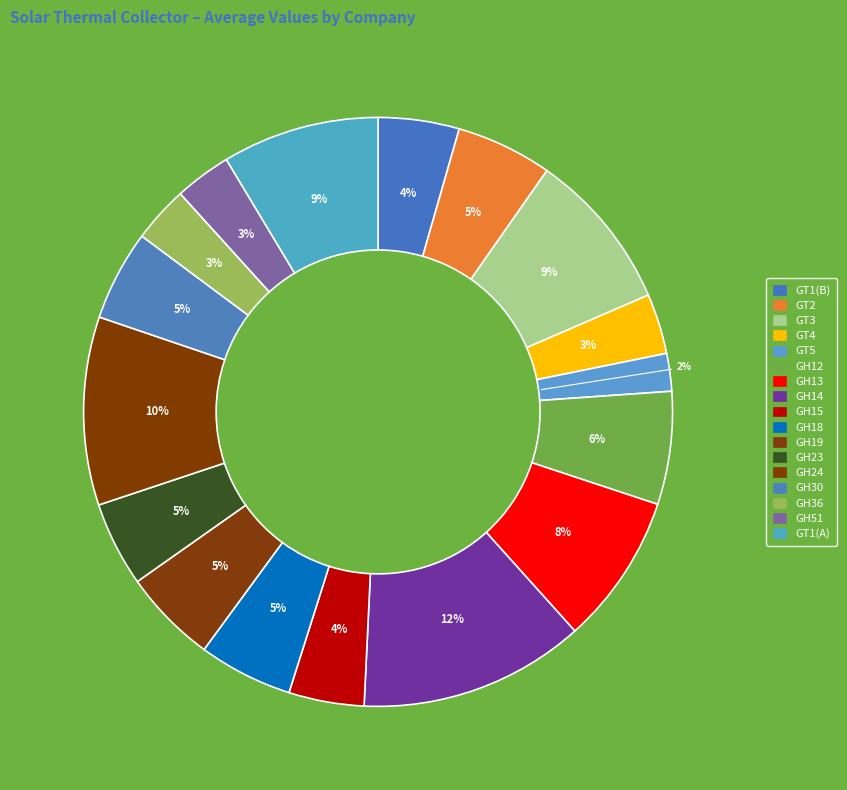

What is the change in value from GH30 to GH36?

-1.8